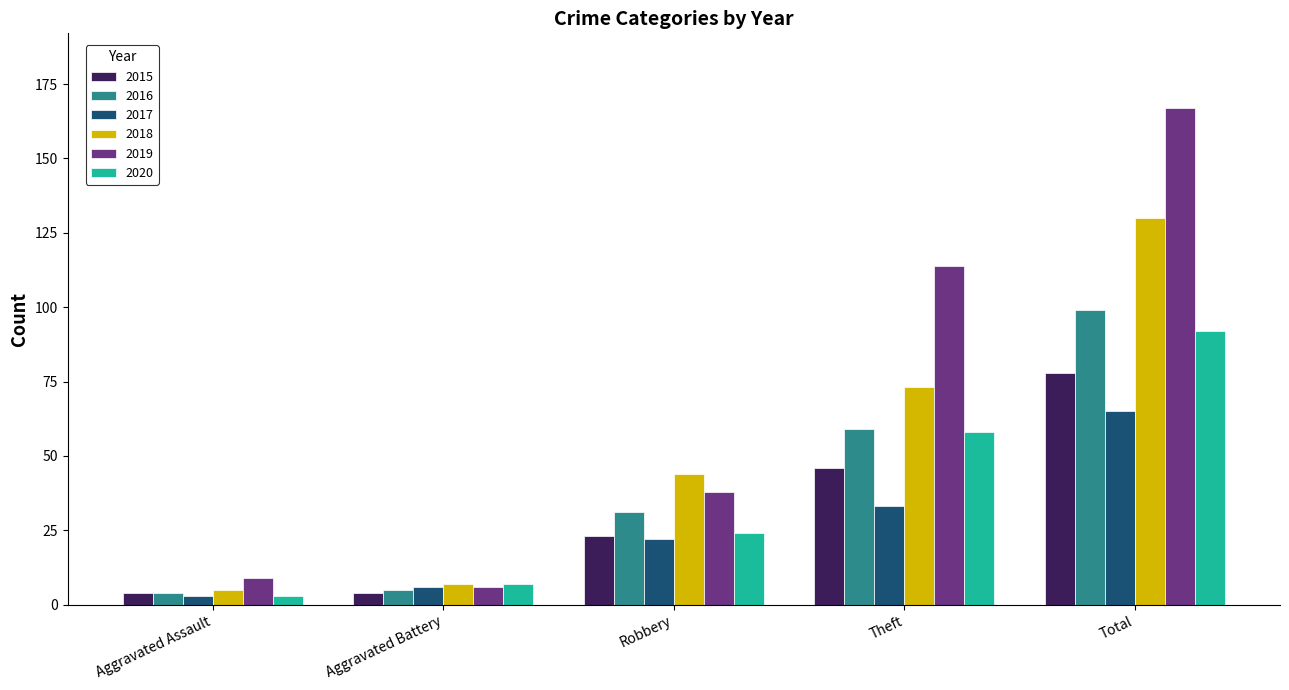

List the labels in order of 2020 value, largest first.

Total, Theft, Robbery, Aggravated Battery, Aggravated Assault